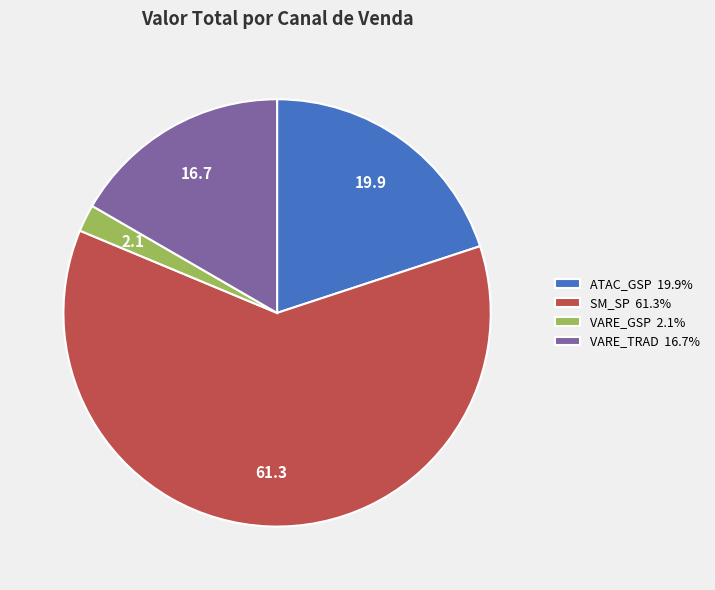

How many segments does this pie chart have?

4